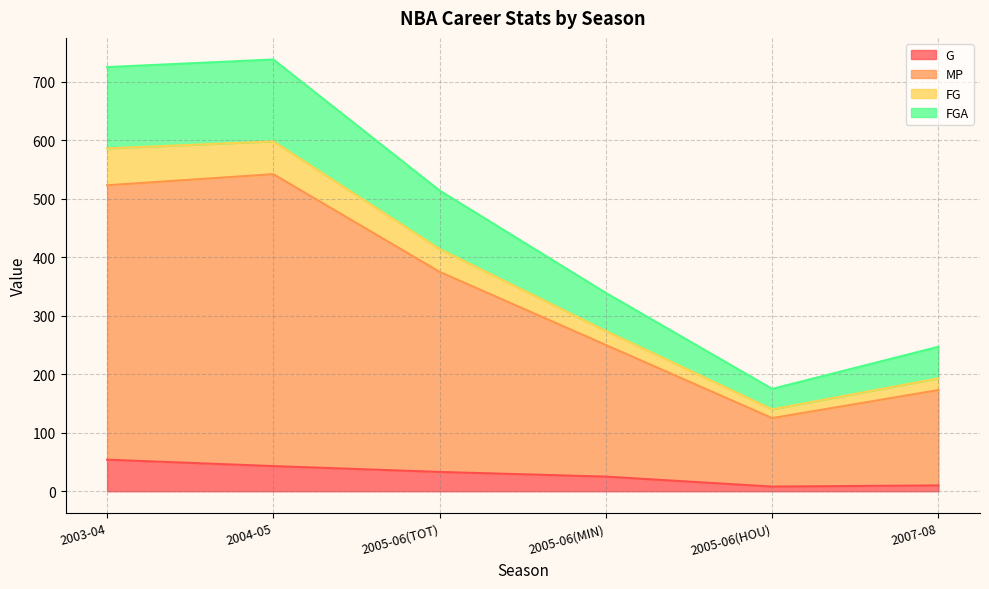

What is the total value across all series at 2005-06(MIN)?

339